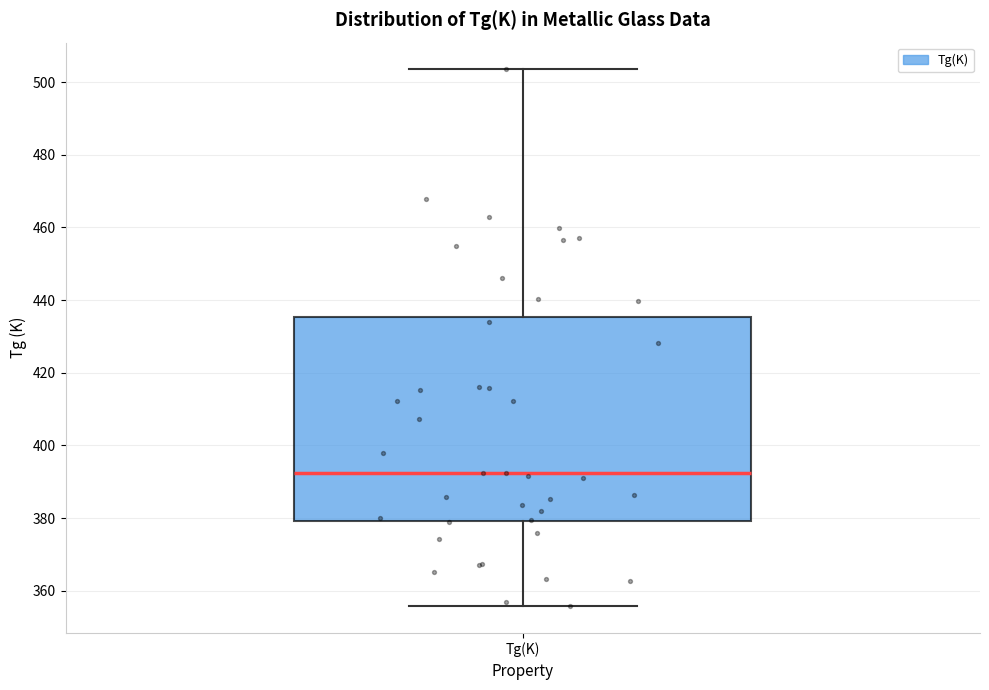

Where does the lower whisker of the box for Tg(K) end on the y-axis? The values are not printed on the chart, so give them approximately, as read against the axis.

356